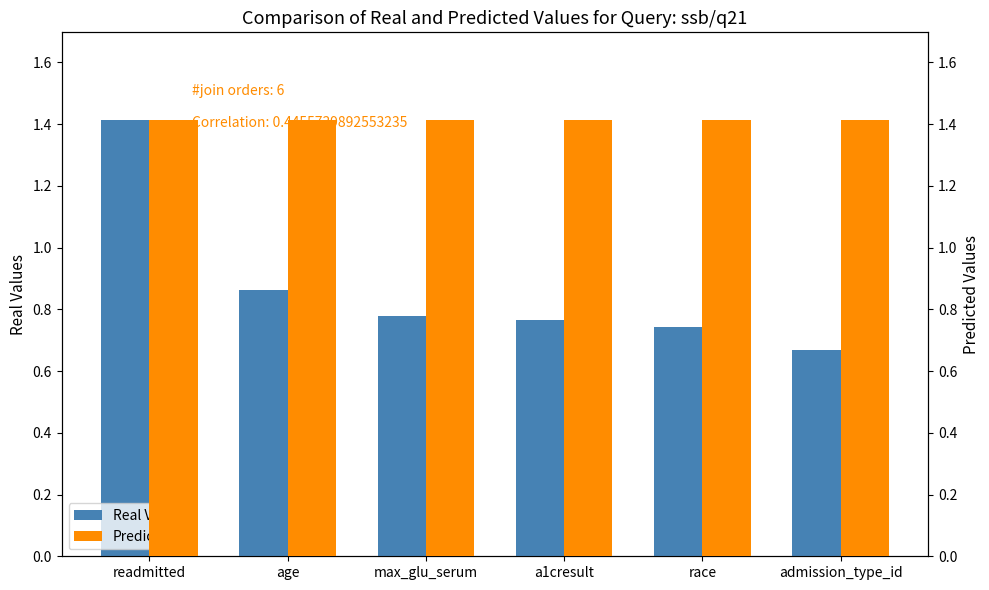

What is the greatest value displayed?

1.4